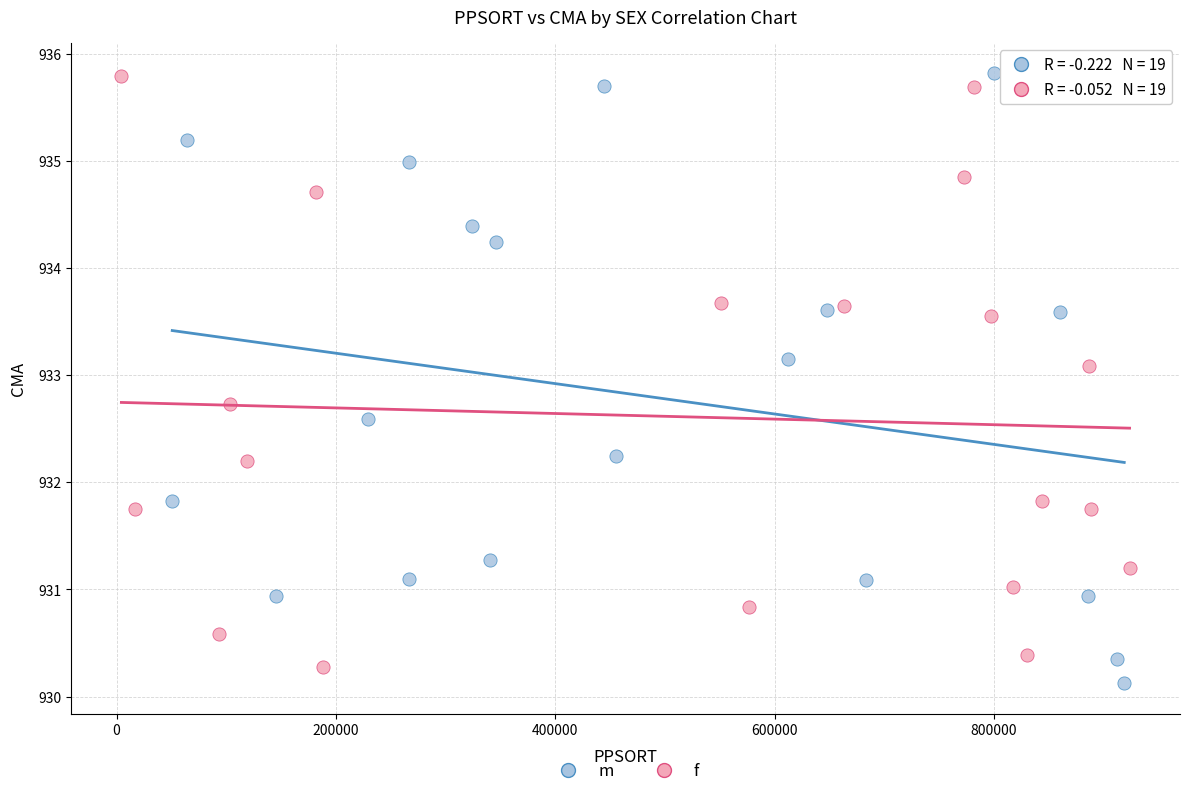

What are all the series names shown in the legend?

m, f